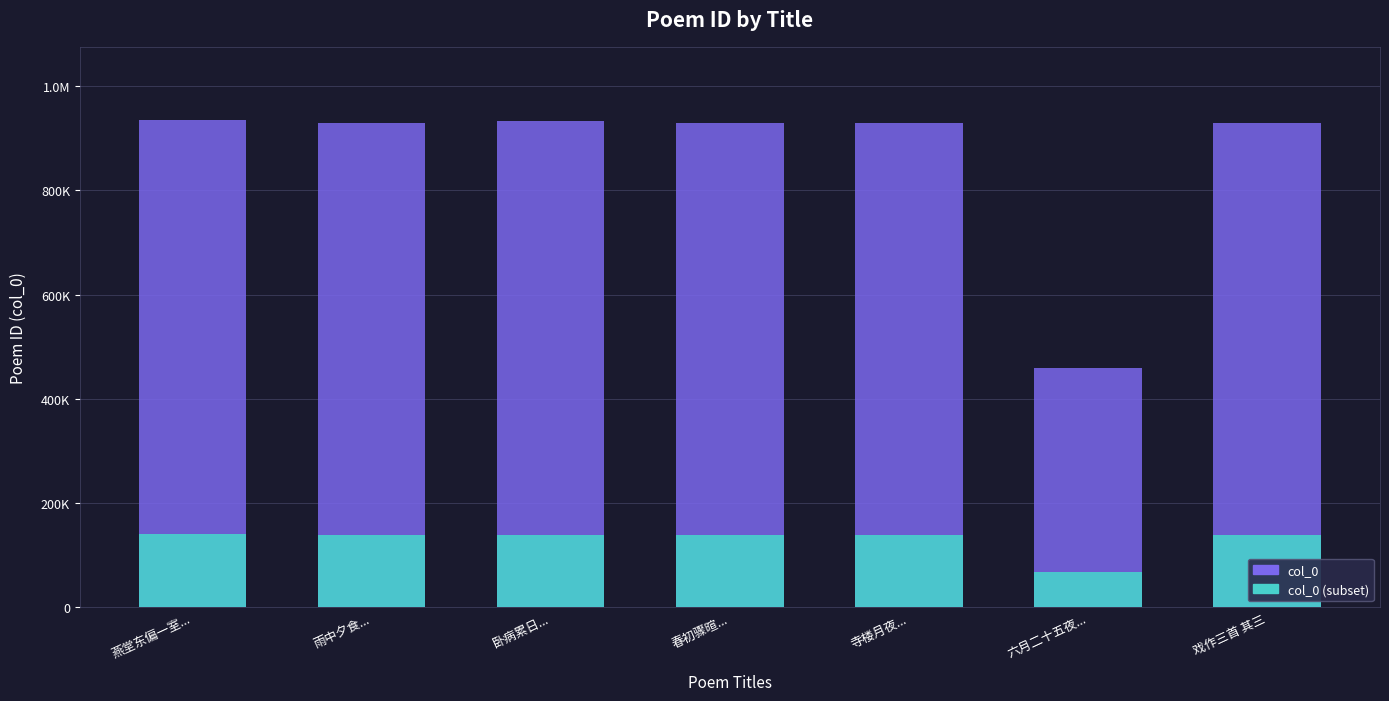

Reading right to left, extract all data points from this chart.

col_0: 戏作三首 其三=929153.0	六月二十五夜...=459600.0	寺楼月夜...=928666.0	春初骤暄...=929381.0	卧病累日...=932439.0	雨中夕食...=929281.0	燕堂东偏一室...=934822.0
col_0 (subset): 戏作三首 其三=139372.9	六月二十五夜...=68940.0	寺楼月夜...=139299.9	春初骤暄...=139407.1	卧病累日...=139865.9	雨中夕食...=139392.1	燕堂东偏一室...=140223.3